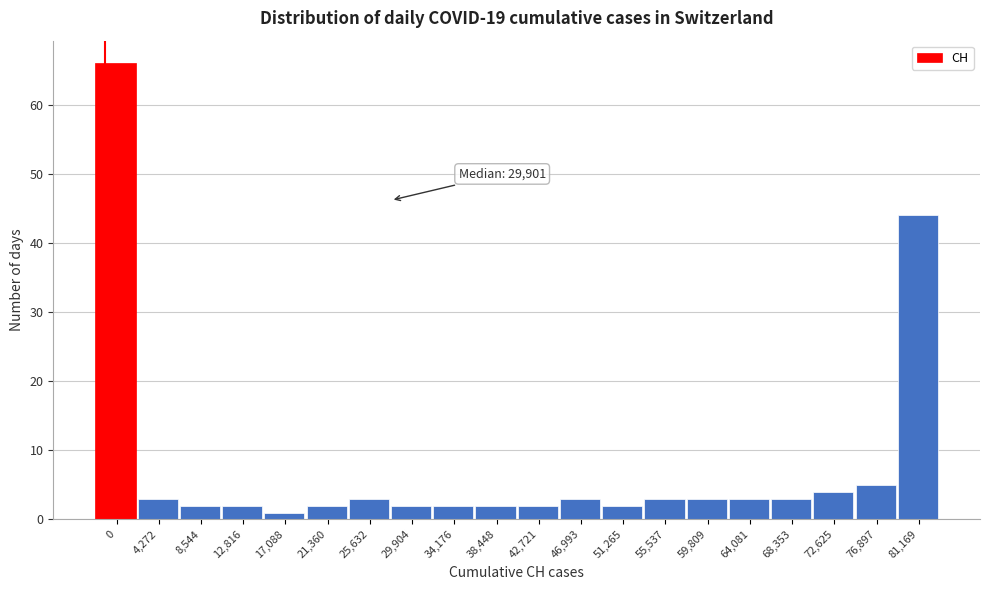

Reading right to left, extract all data points from this chart.

44	5	4	3	3	3	3	2	3	2	2	2	2	3	2	1	2	2	3	66